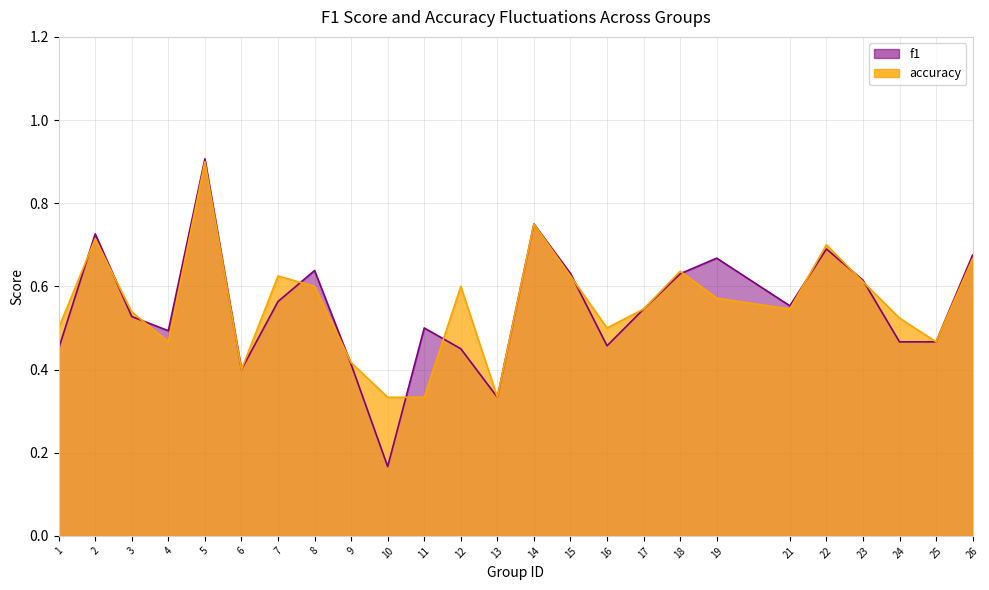

What value does the f1 series have at 4?

0.5